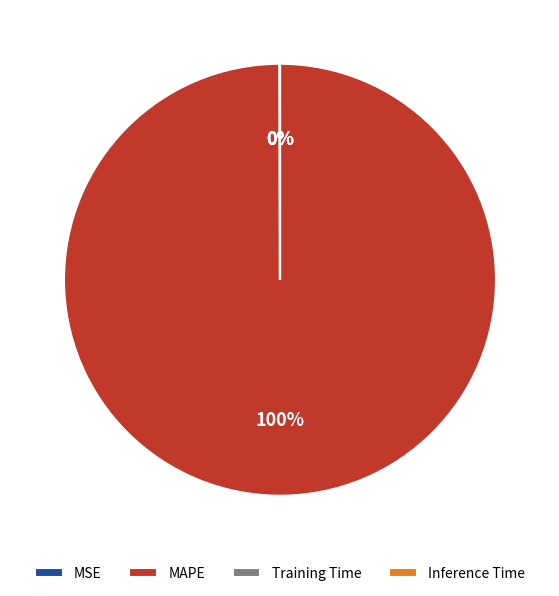

Does any single category account for the majority?

Yes